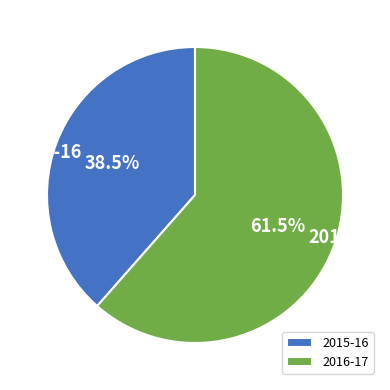

What percentage is NOT represented by 2015-16?

61.5%